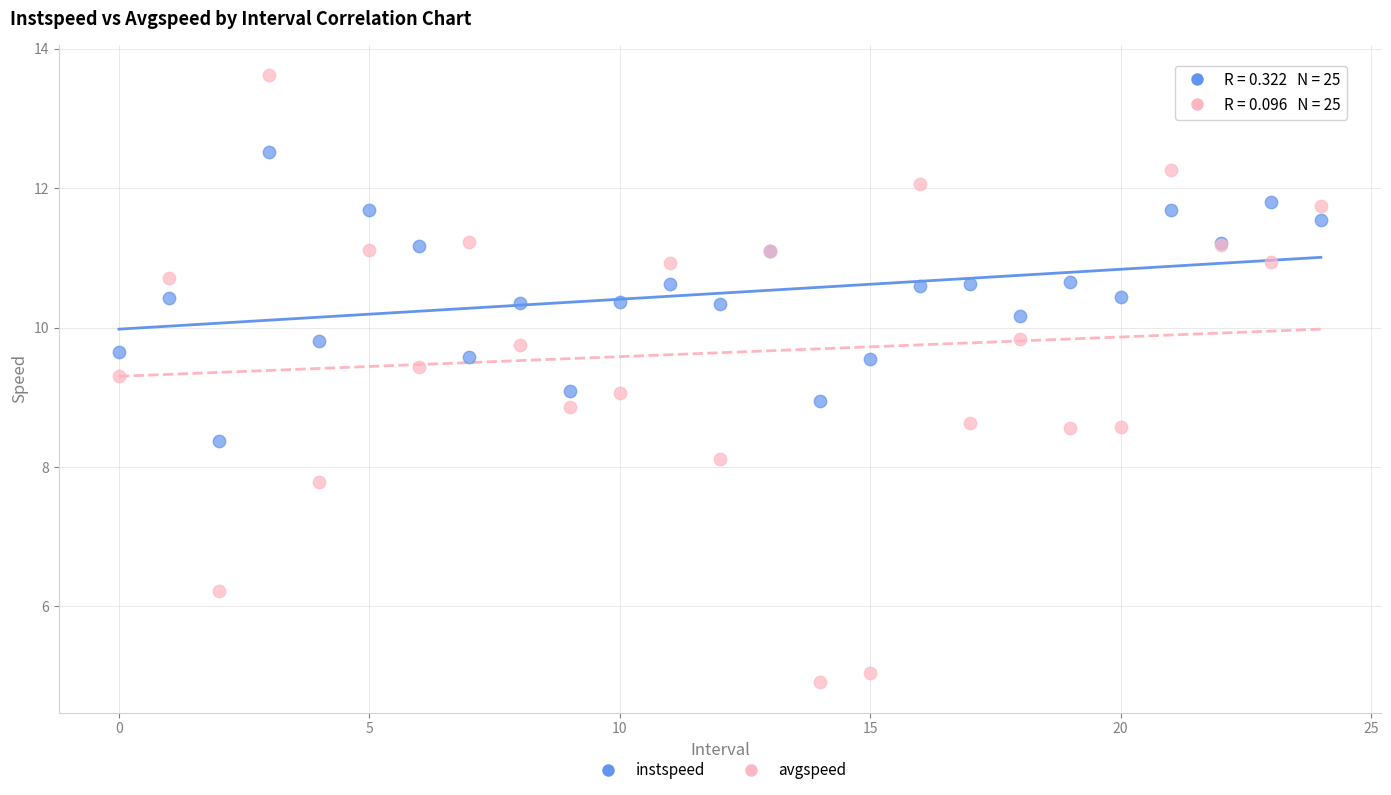

Which series reaches the minimum Y coordinate?

avgspeed